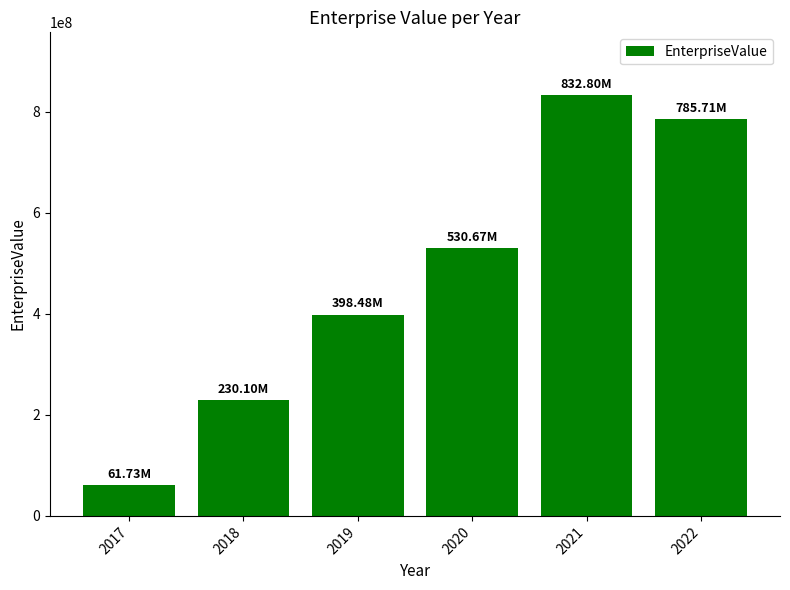

What is the greatest value displayed?

832799035.0